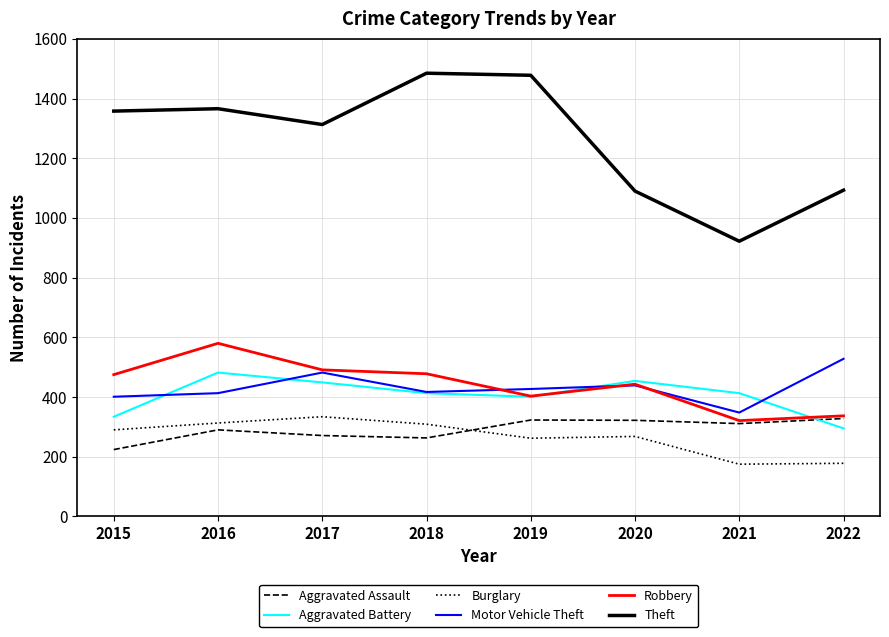

How many lines are shown in the chart?

6